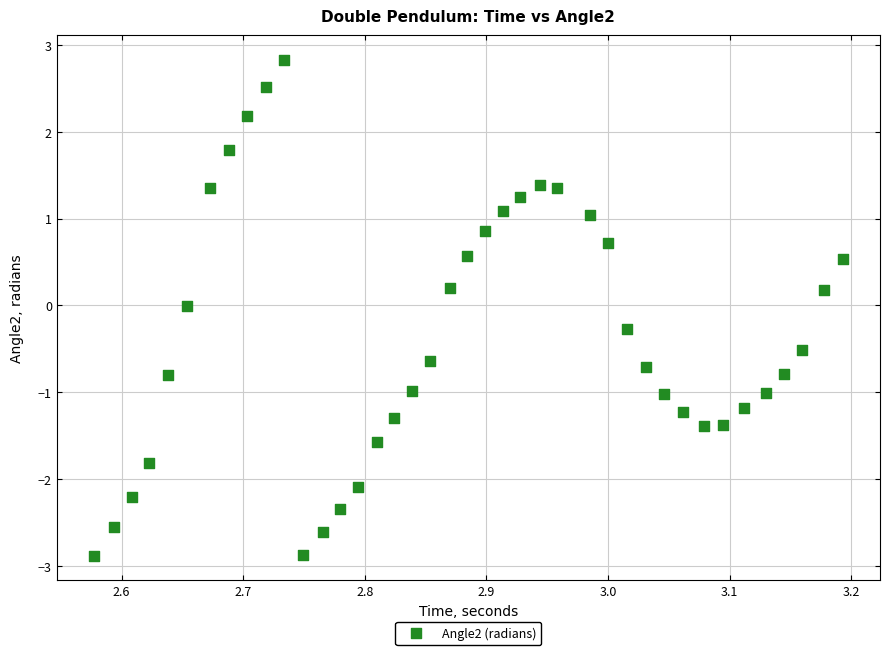

What is the range of X values (max minus min)?

0.6